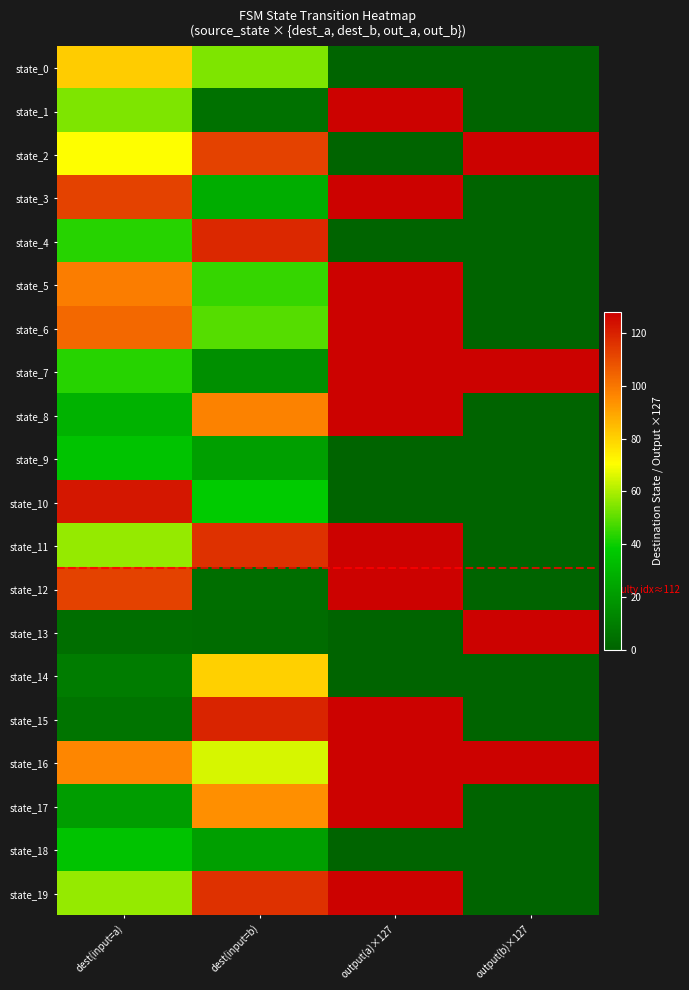

Which series has the largest range (max minus min)?

state_1